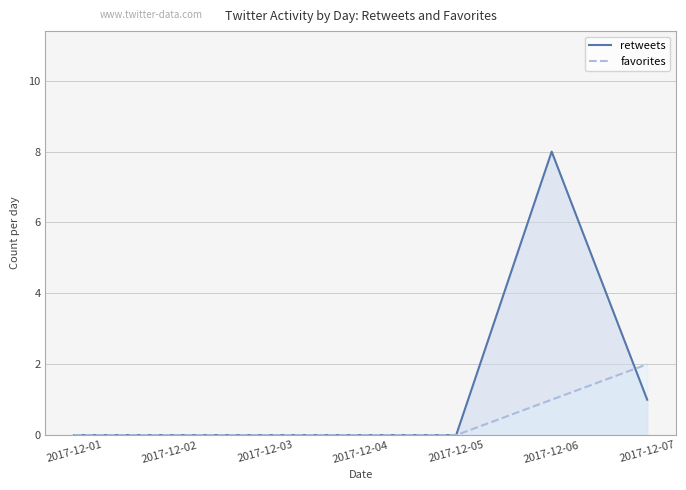

List the series in order of their peak value, lowest first.

favorites, retweets